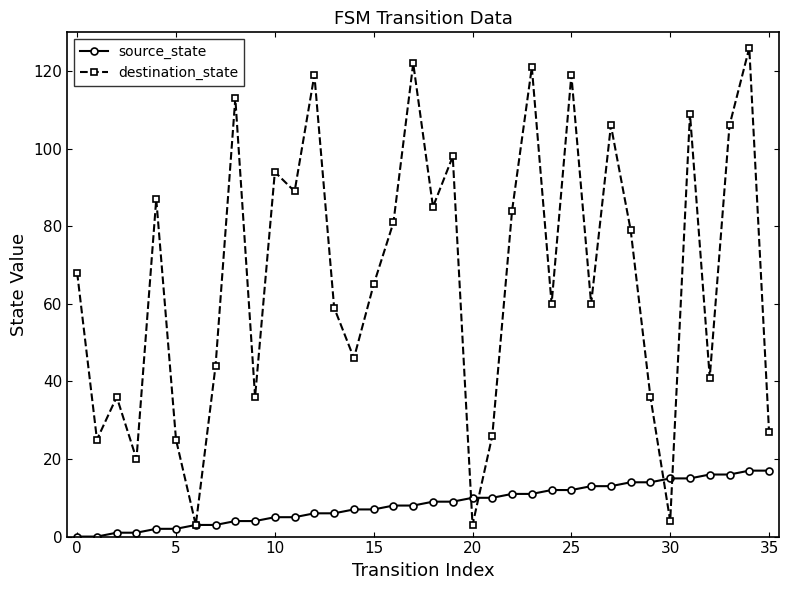

Which series has the largest total across all categories?

destination_state